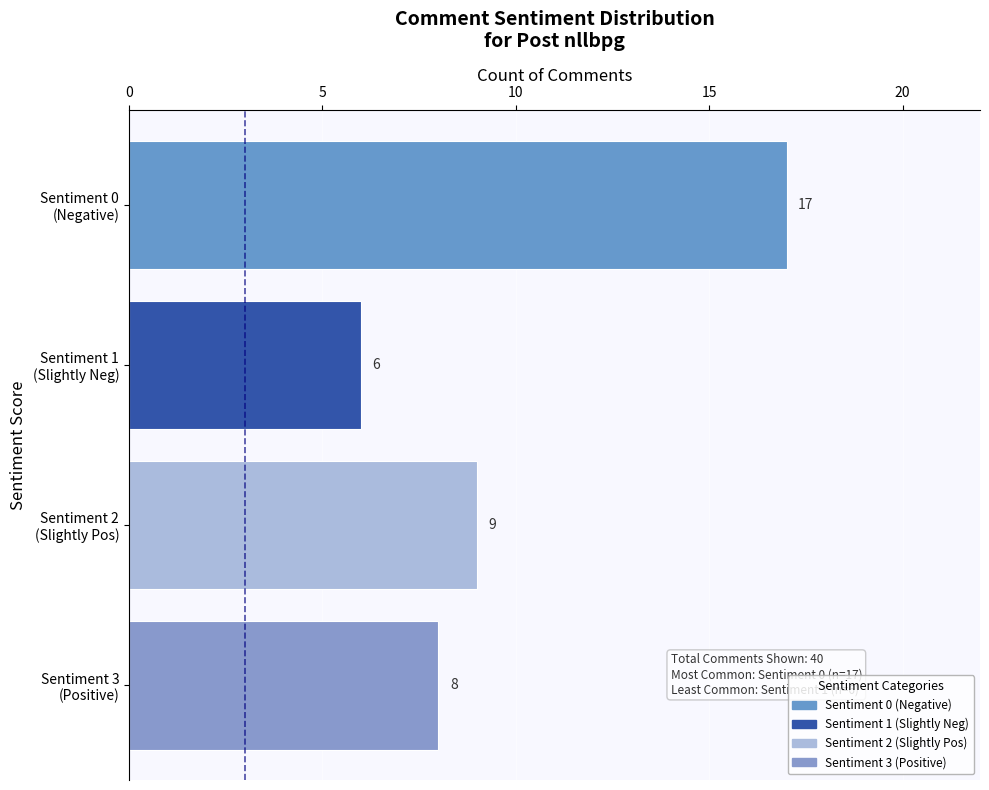

What is the difference between the maximum and minimum values?

11